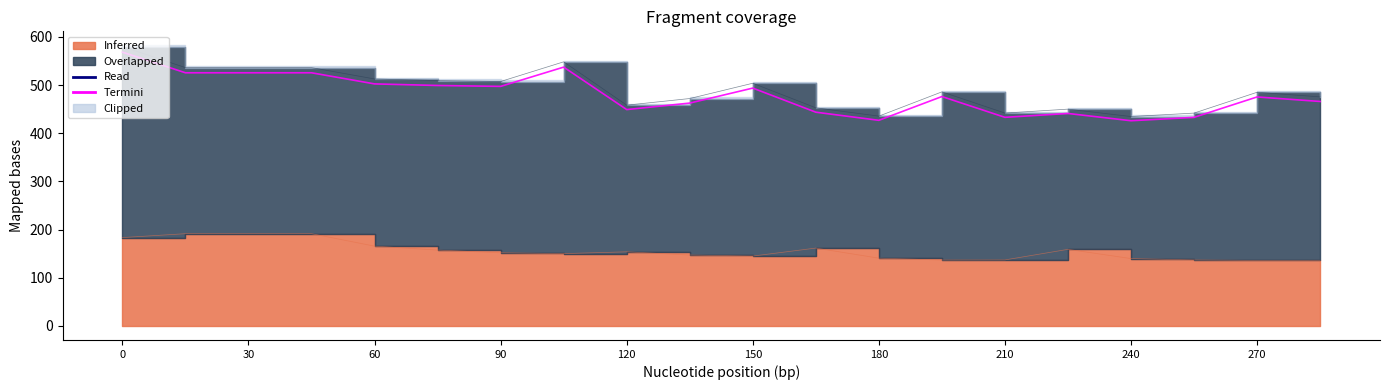

What is the ratio of the value at 13 to the value at 12?

1.1